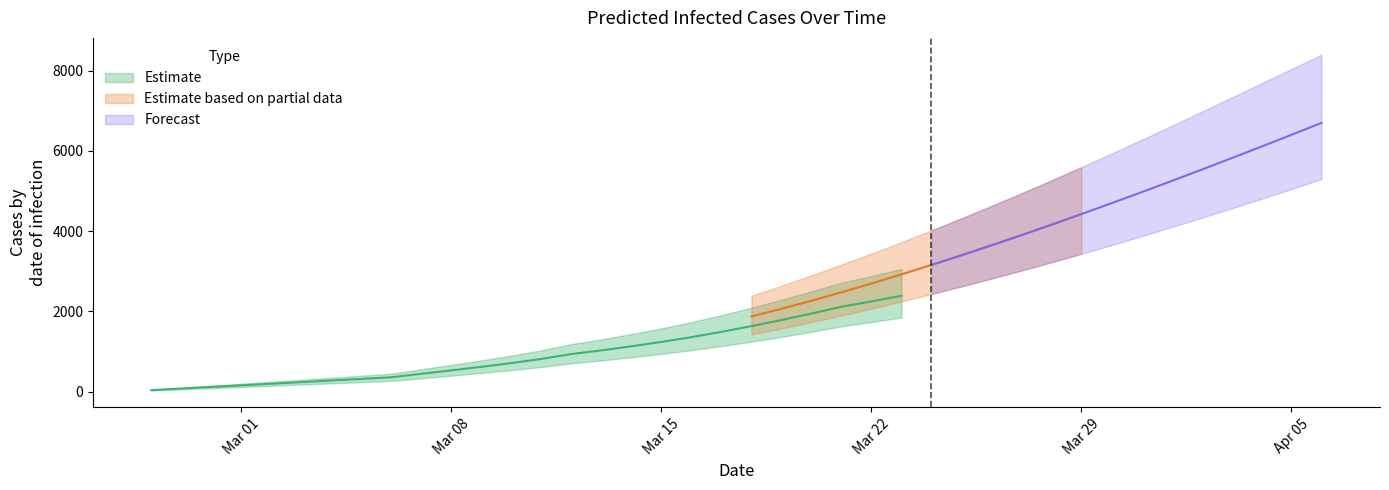

The value of predicted_current_infected_mean at 2020-03-18 is 425. True or false?

False